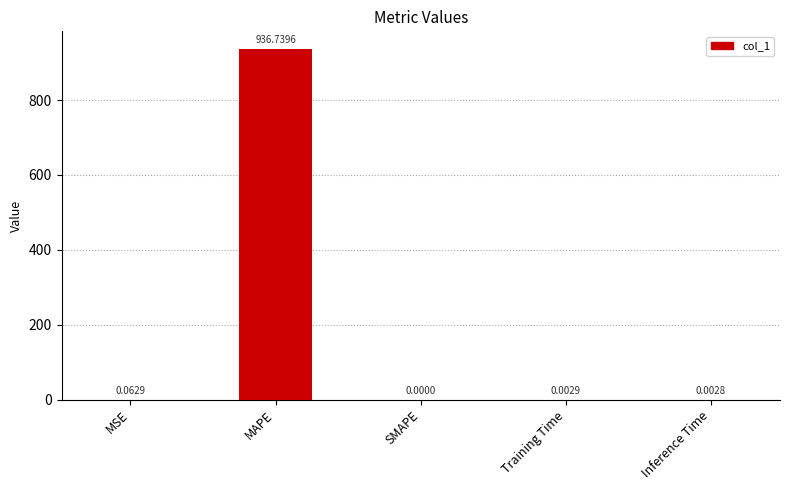

Where is the data nearest to the value 468?

MSE